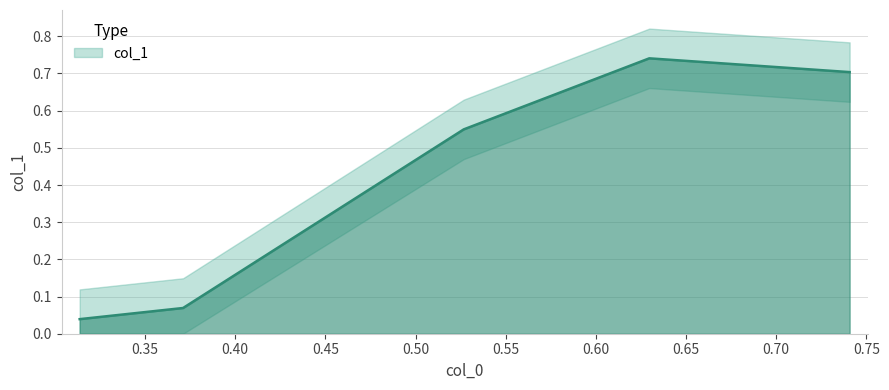

What is the difference between the maximum and minimum values?

0.7